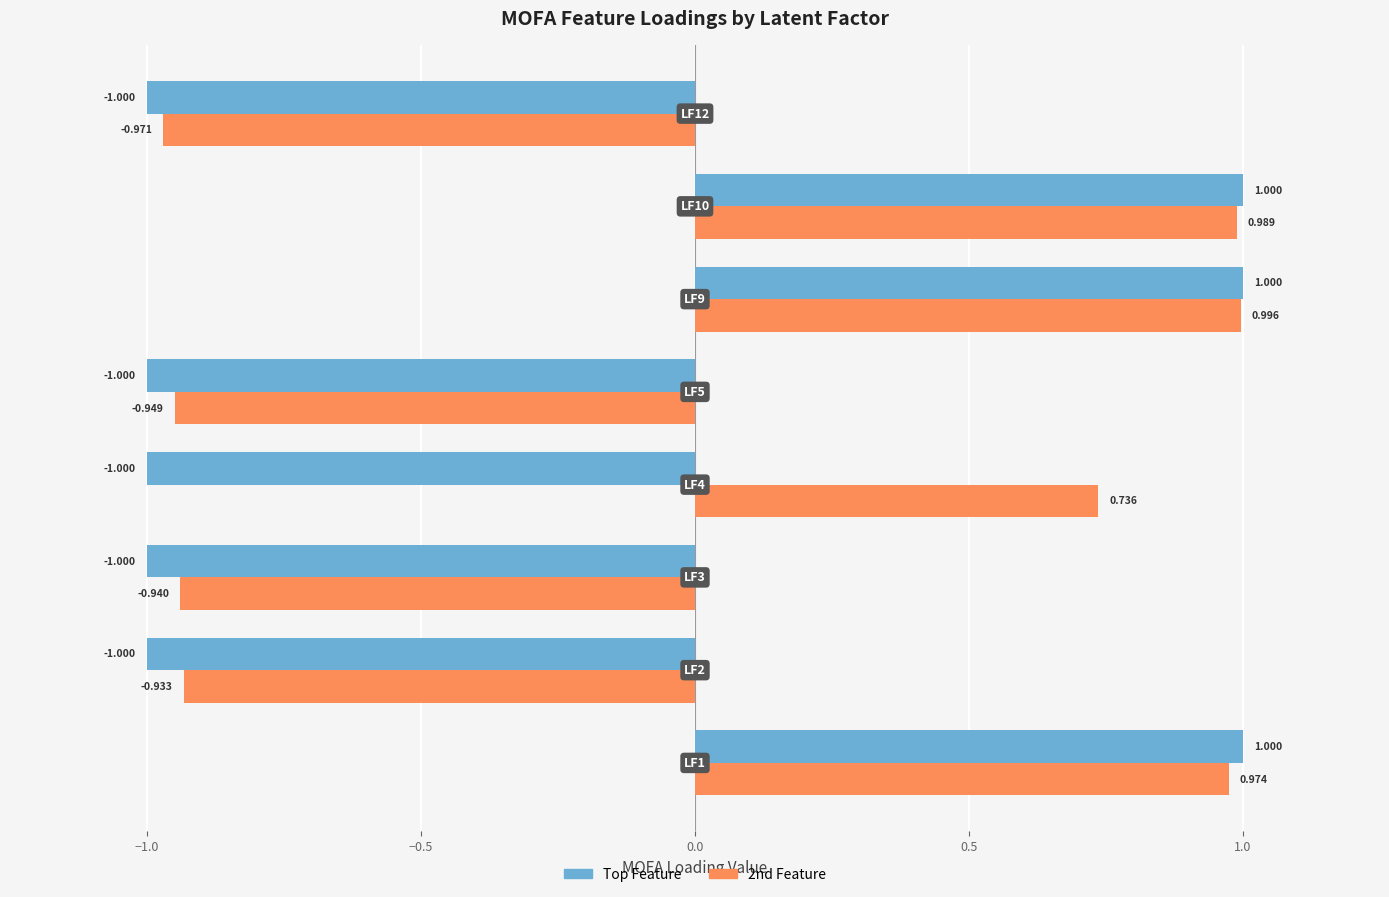

Which series has the largest range (max minus min)?

Top Feature